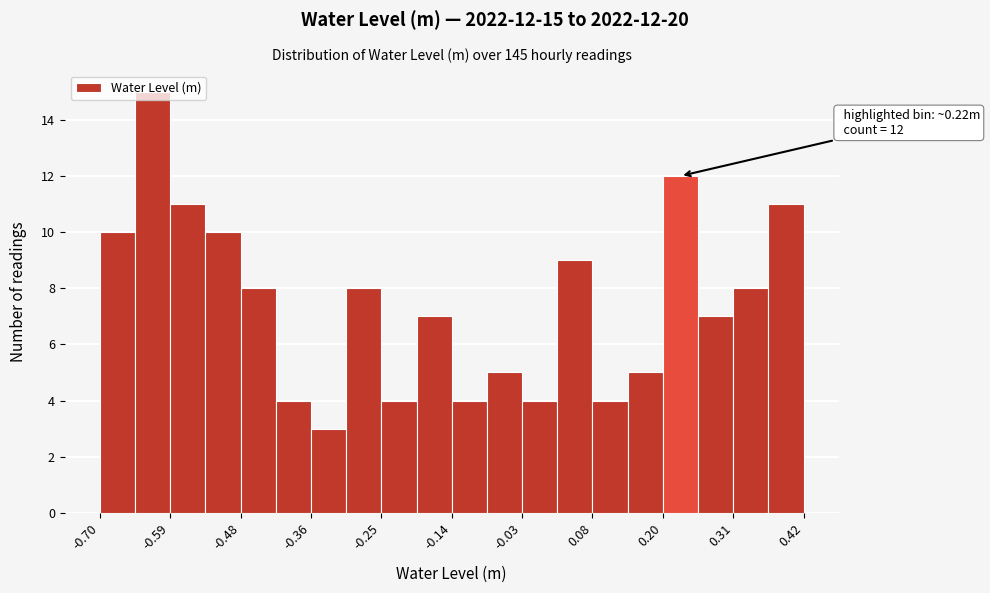

Read against the x-axis, roughly where is the centre of the tallest bar?

-0.62